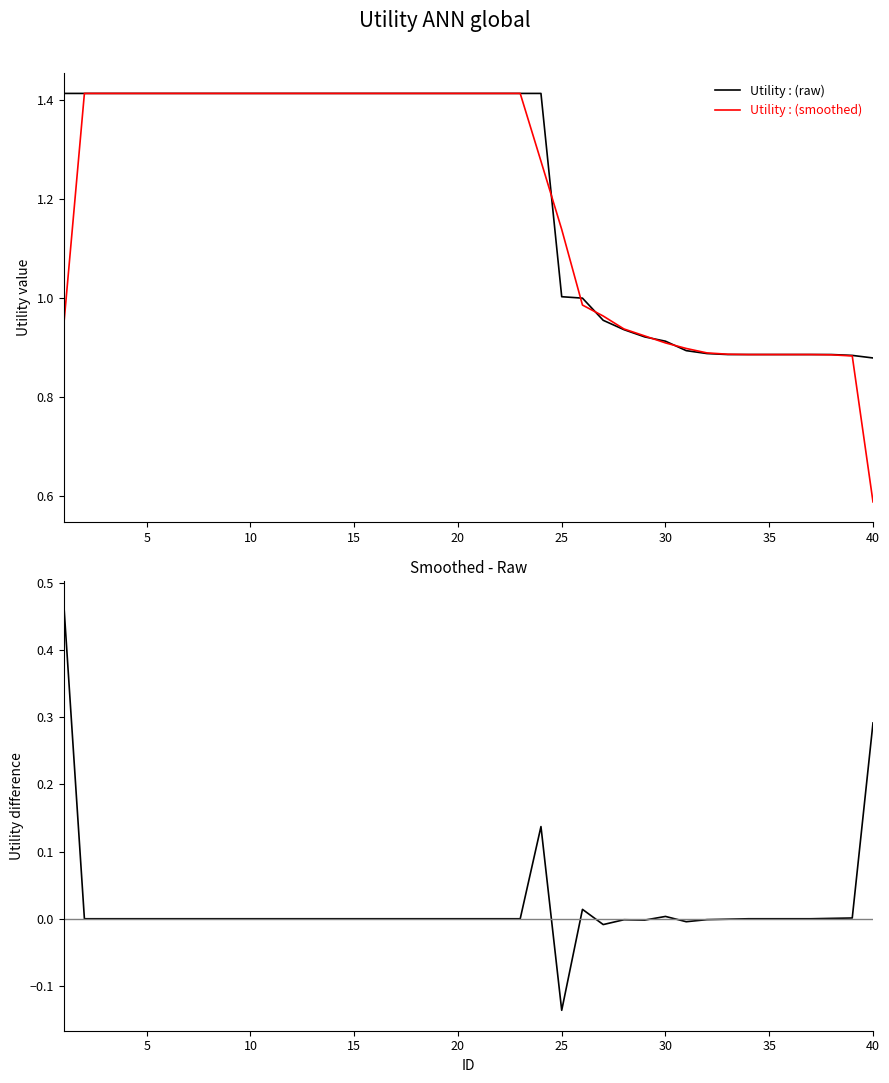

At which label does Utility : (smoothed) reach its minimum?

40